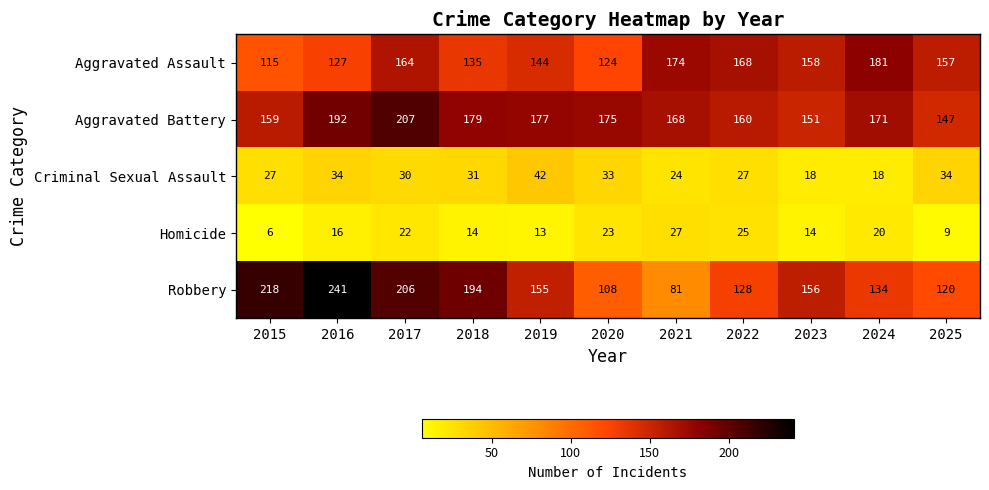

What is the difference between the maximum and minimum values in the Aggravated Assault series?

66